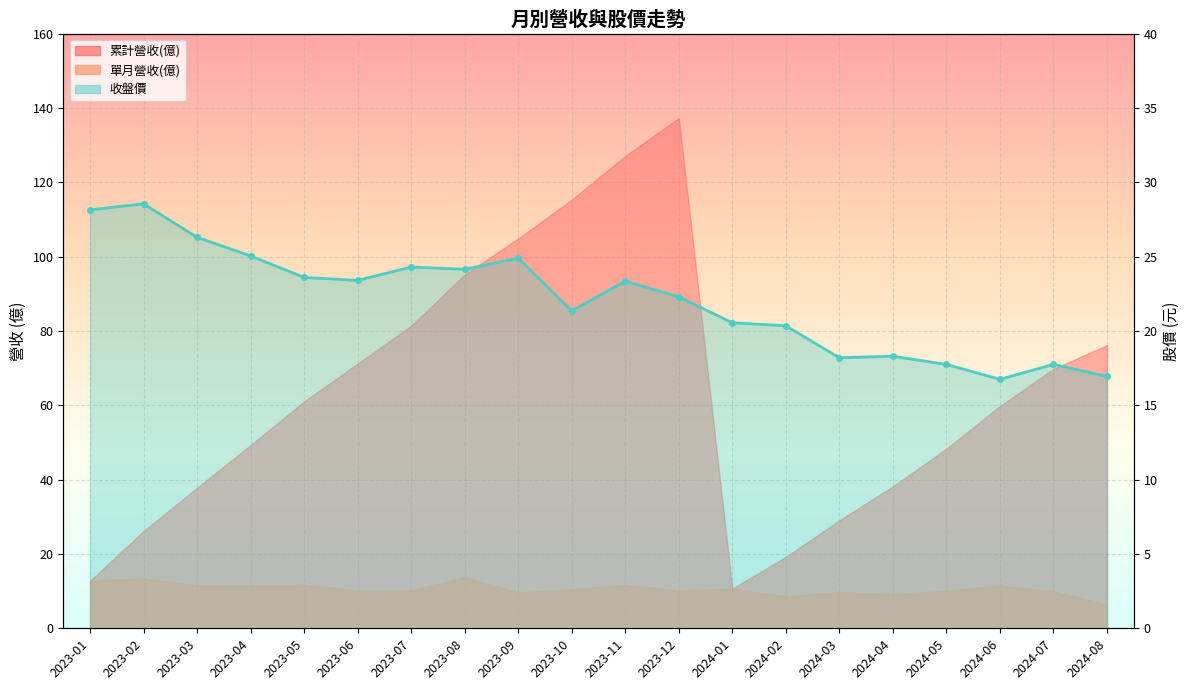

Reading right to left, extract all data points from this chart.

16.9	17.8	16.8	17.8	18.3	18.2	20.4	20.6	22.3	23.4	21.4	24.9	24.1	24.3	23.4	23.6	25.1	26.3	28.6	28.1